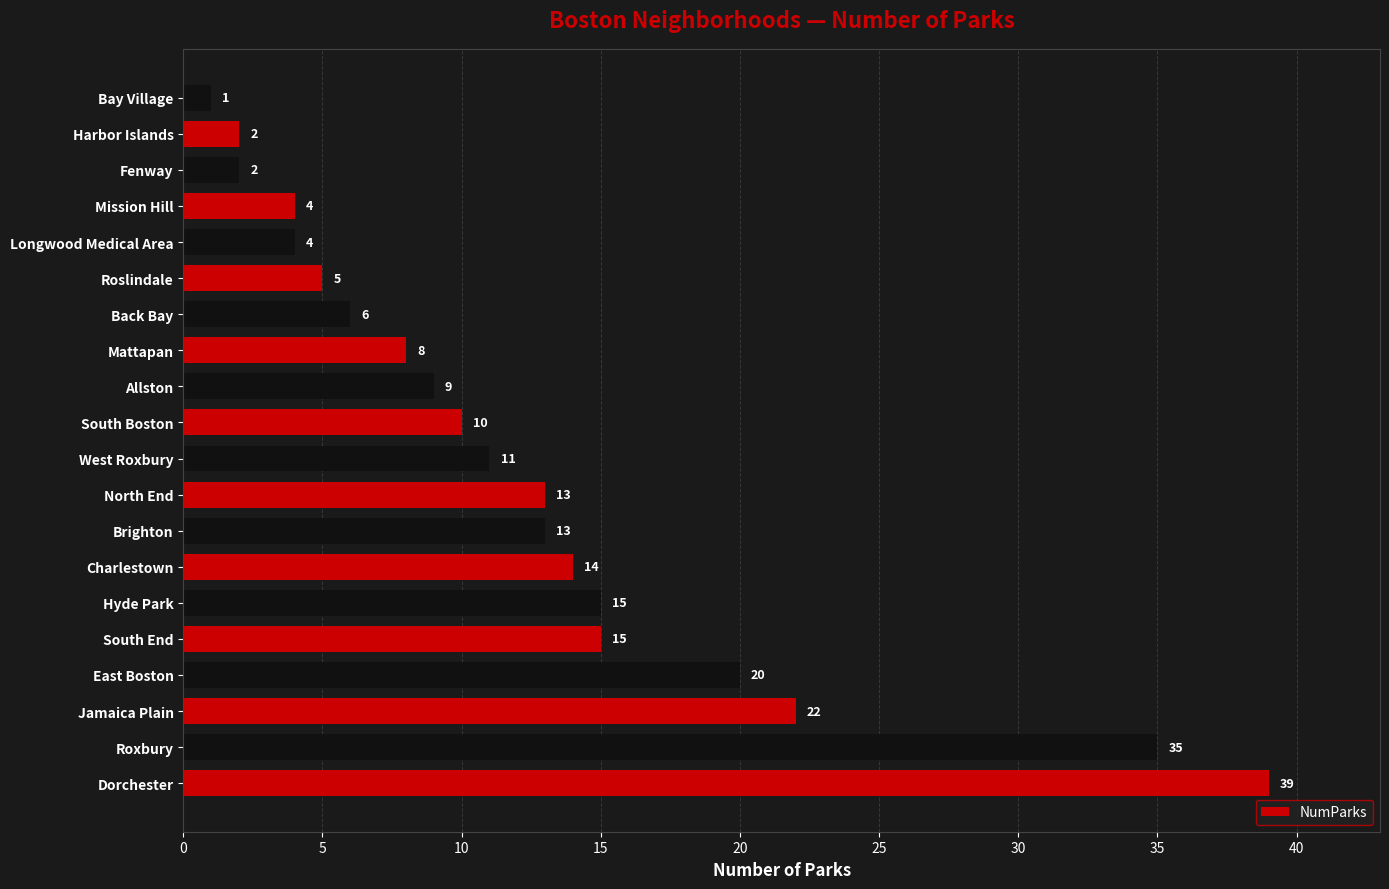

Does the chart contain stacked bars?

No